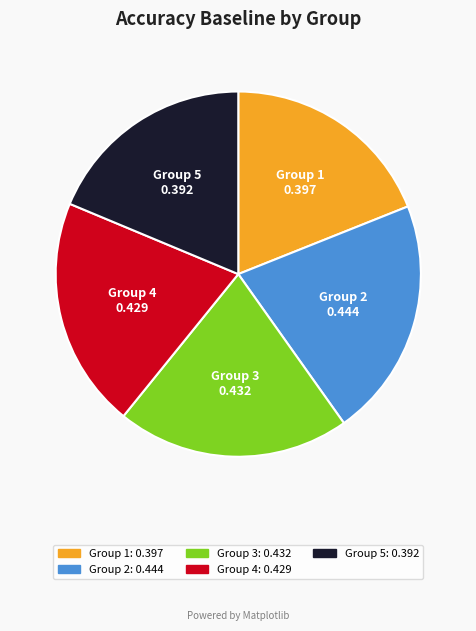

Does Group 3 account for over 50% of the chart?

No